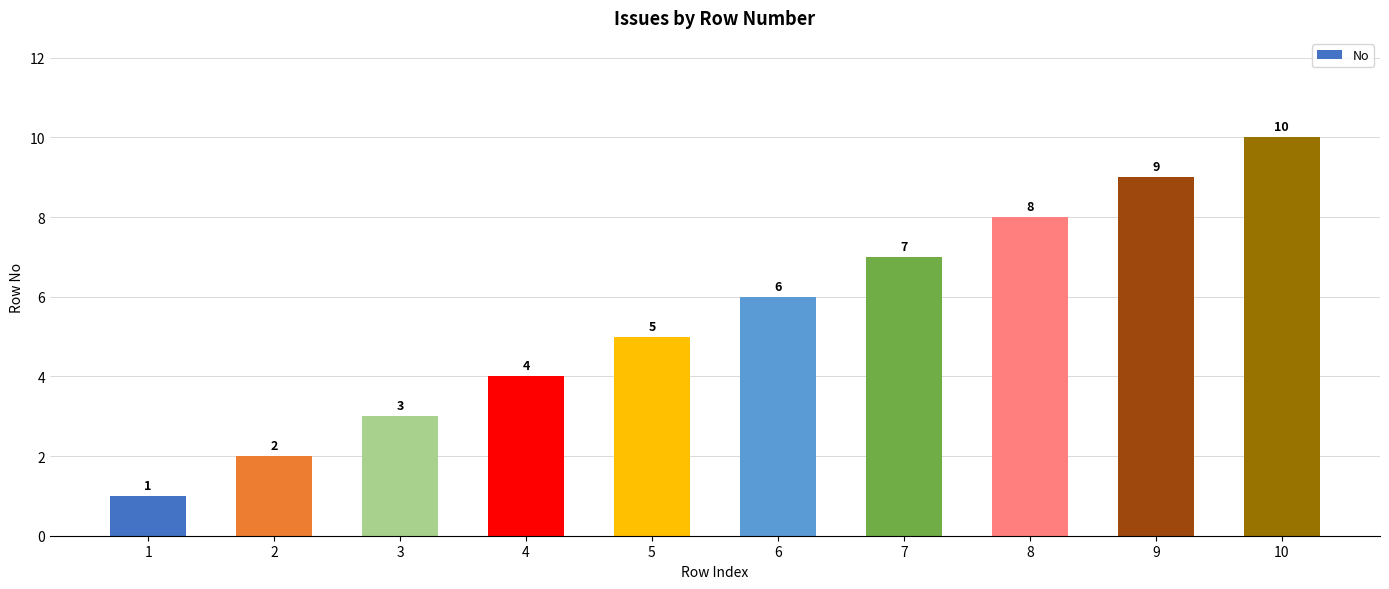

What is the value of the 1st bar from the left?

1